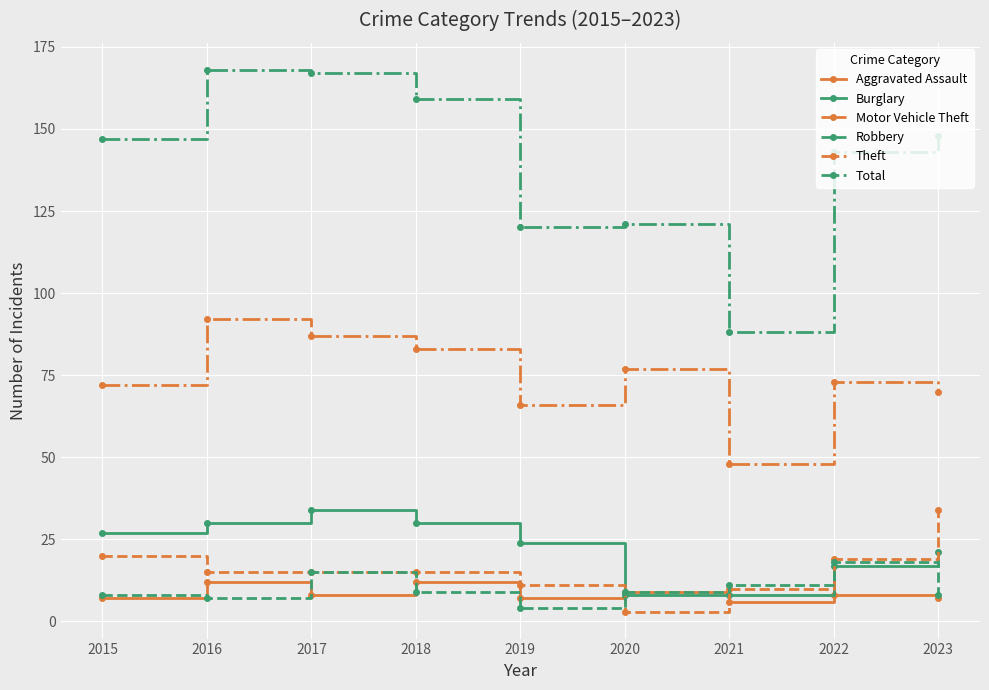

True or false: Theft has a value of 20 at 2016.

False